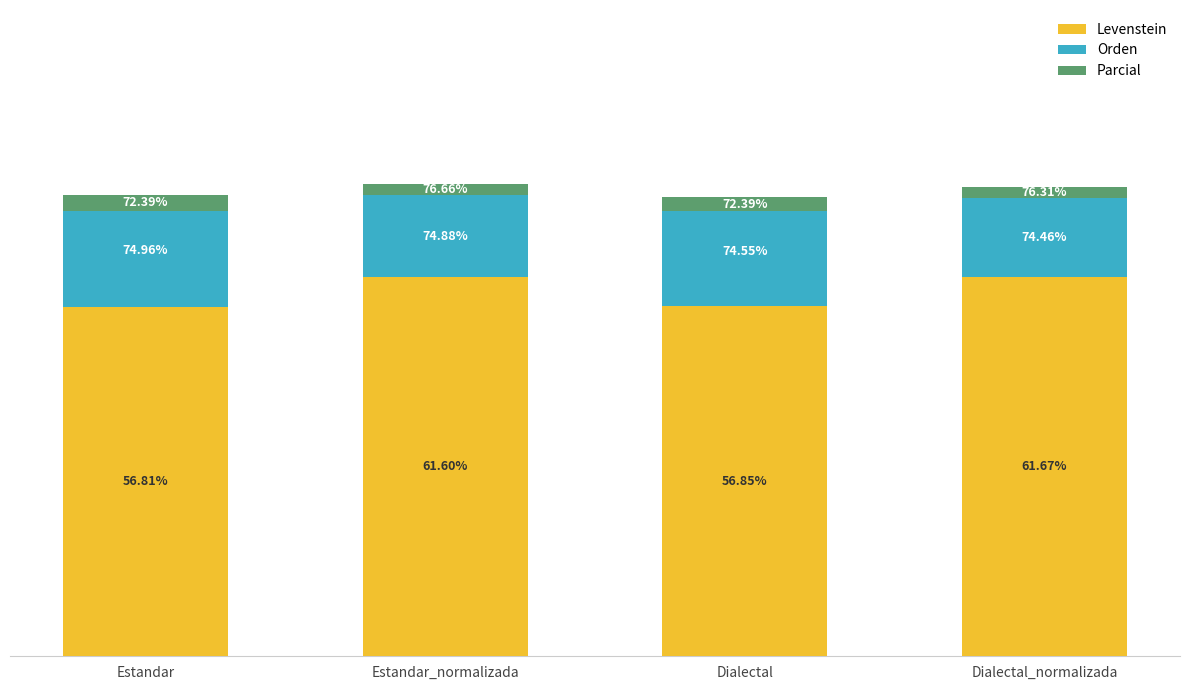

What is the label of the 3rd bar from the left?

Dialectal